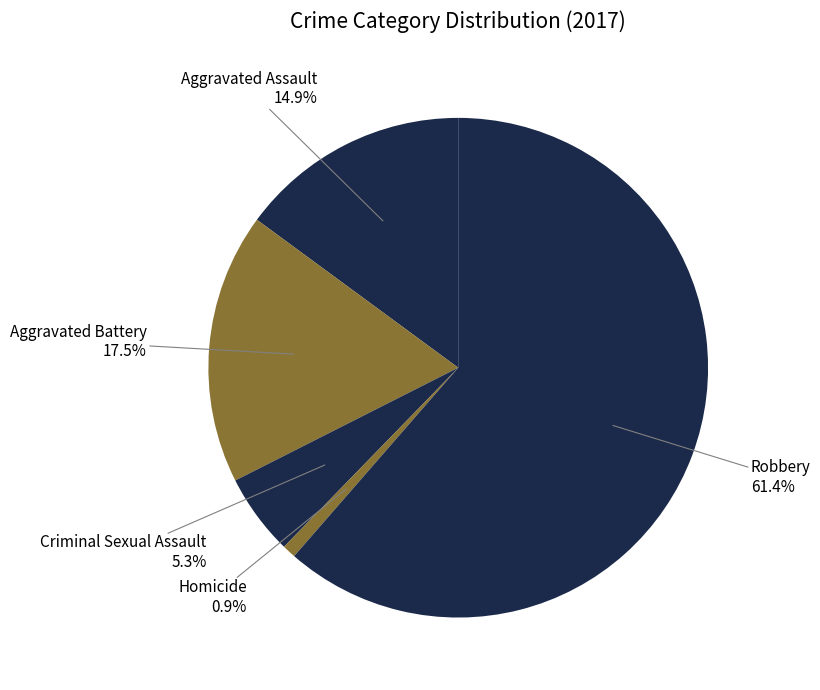

Rank the categories by value from lowest to highest.

Homicide, Criminal Sexual Assault, Aggravated Assault, Aggravated Battery, Robbery